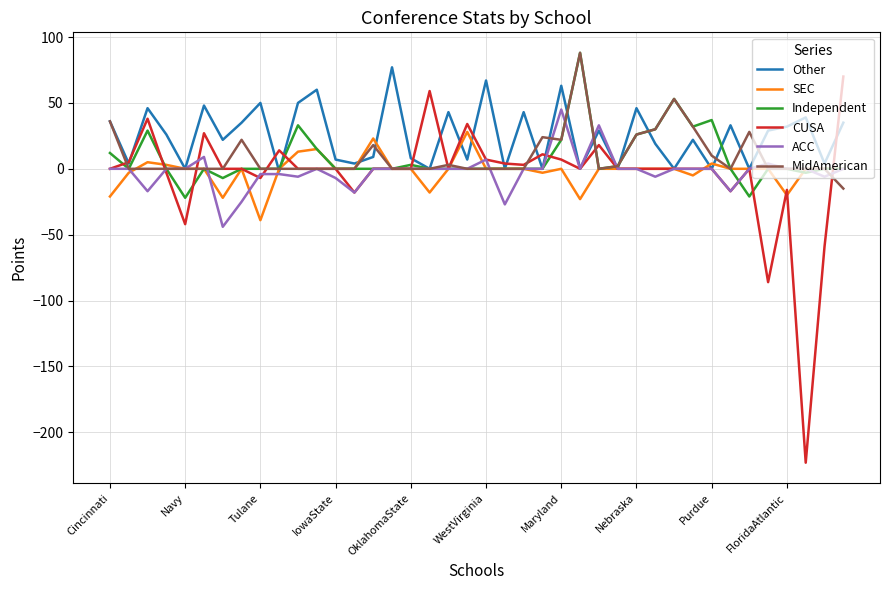

What is the highest value of the ACC series?

45